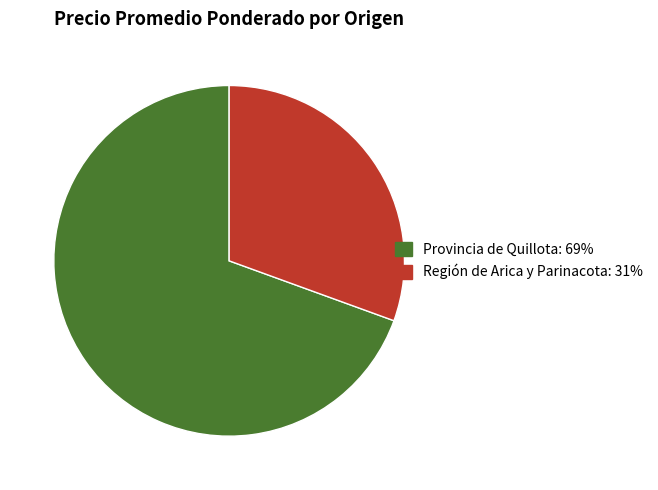

The Región de Arica y Parinacota slice represents 23% of the pie. True or false?

False